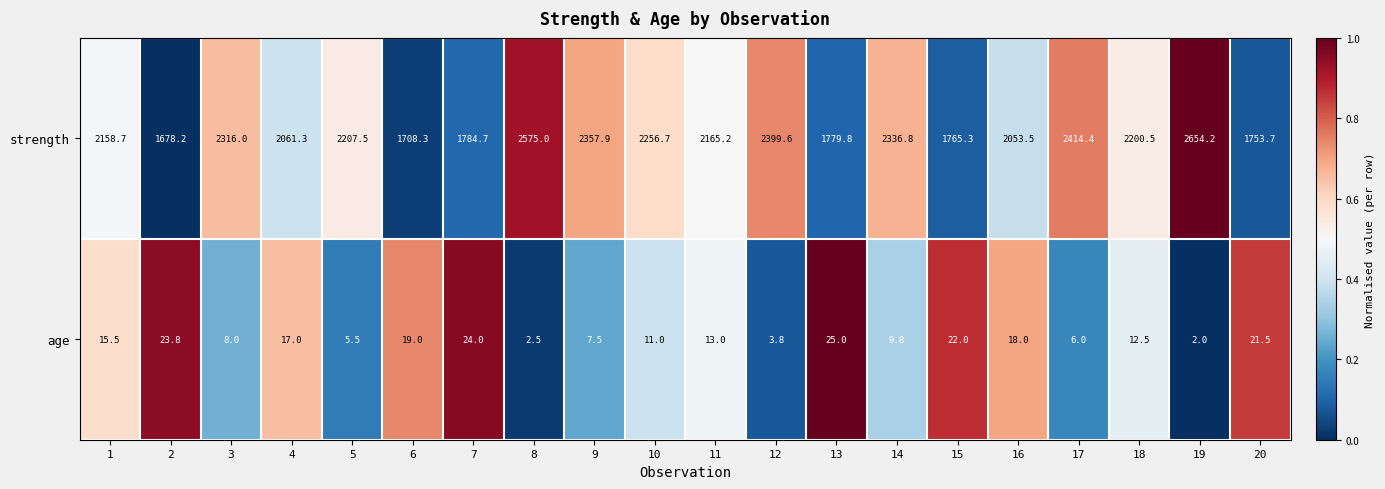

At 17, list the series in order from smallest to largest.

age, strength